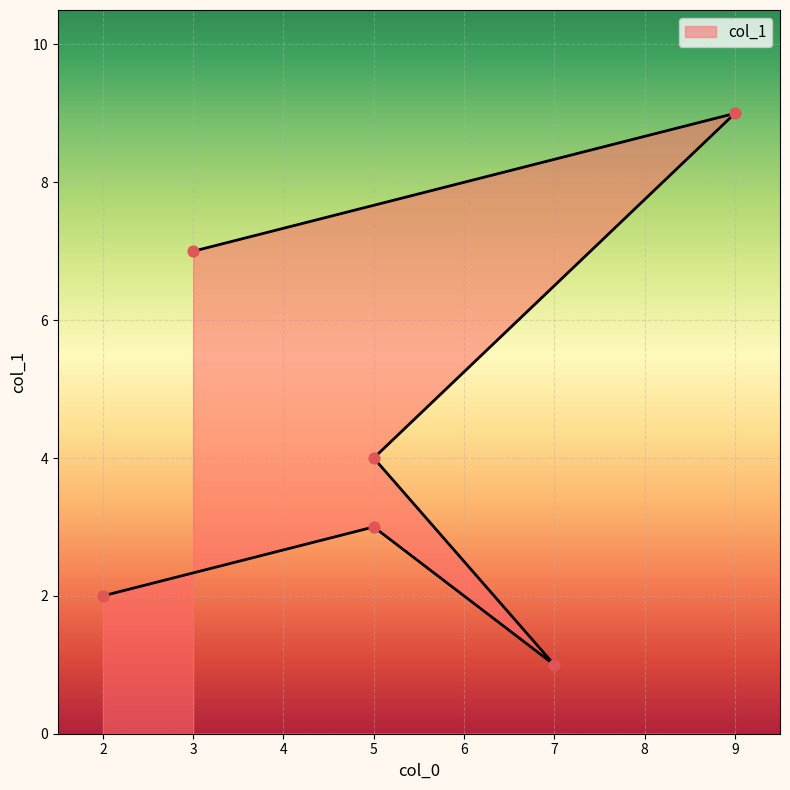

Between 3 and 9, which is larger?

9